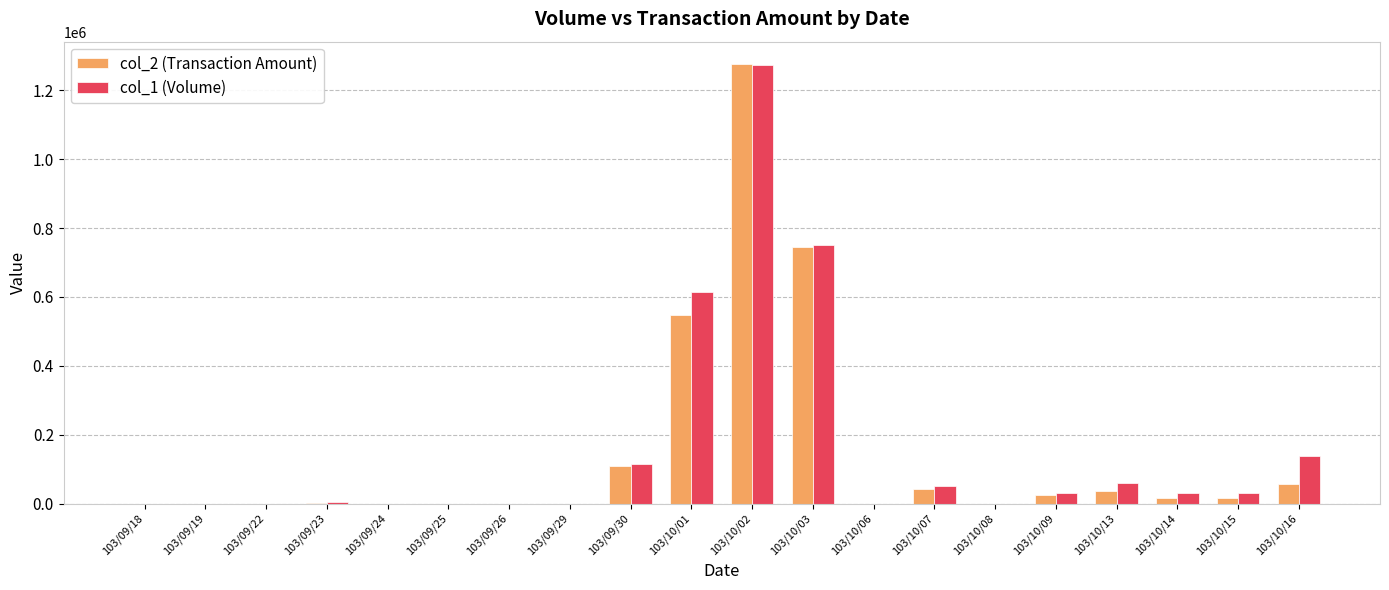

At which category is the sum across all series the highest?

103/10/02